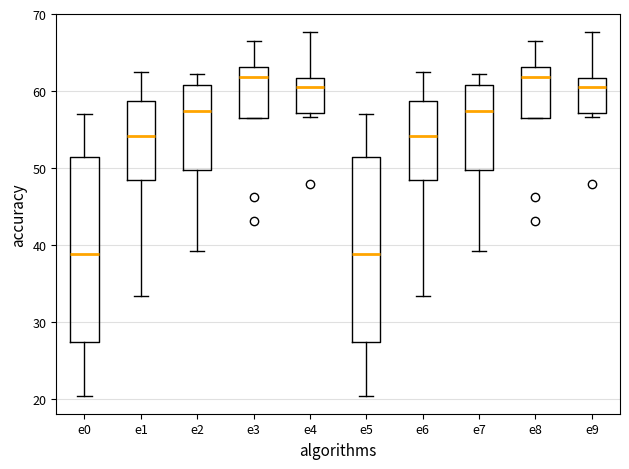

Where is the lower edge of the box for e0 on the y-axis? The values are not printed on the chart, so give them approximately, as read against the axis.

27